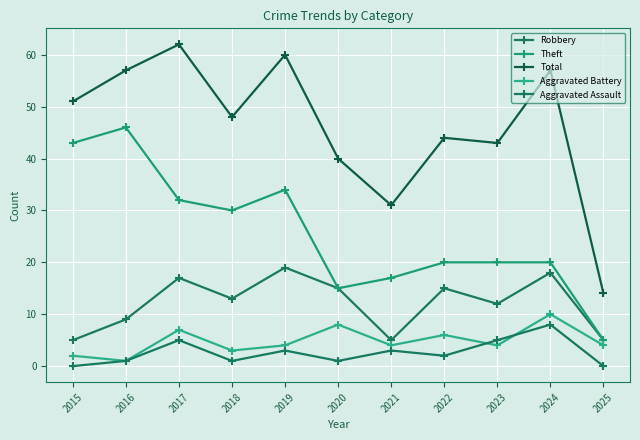

True or false: Robbery has a value of 15 at 2022.

True